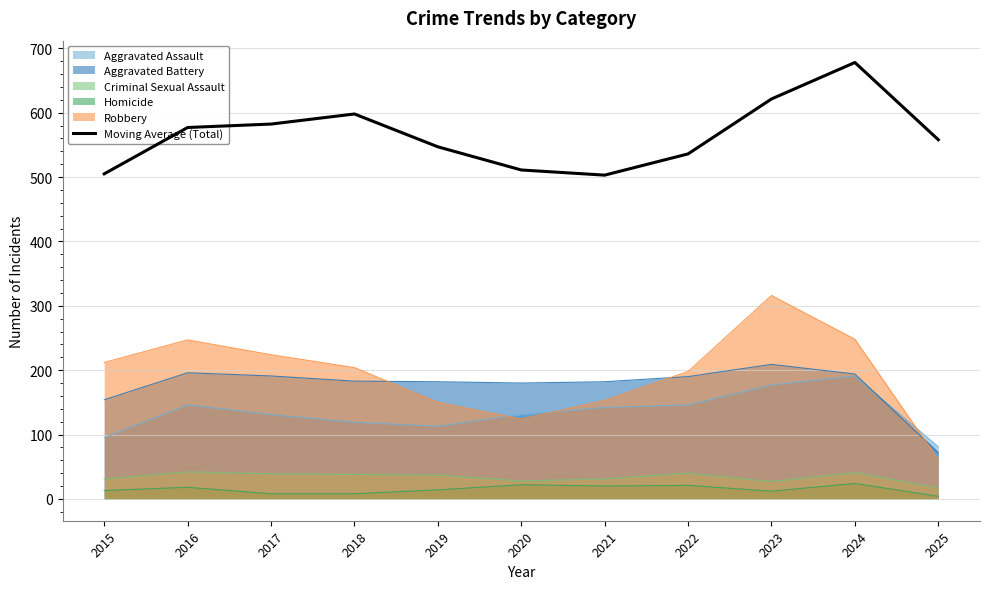

Reading left to right, transcribe all the data shown in this chart.

2015=505.0	2016=577.0	2017=582.3	2018=598.0	2019=547.0	2020=511.0	2021=503.0	2022=536.0	2023=621.3	2024=678.0	2025=558.0